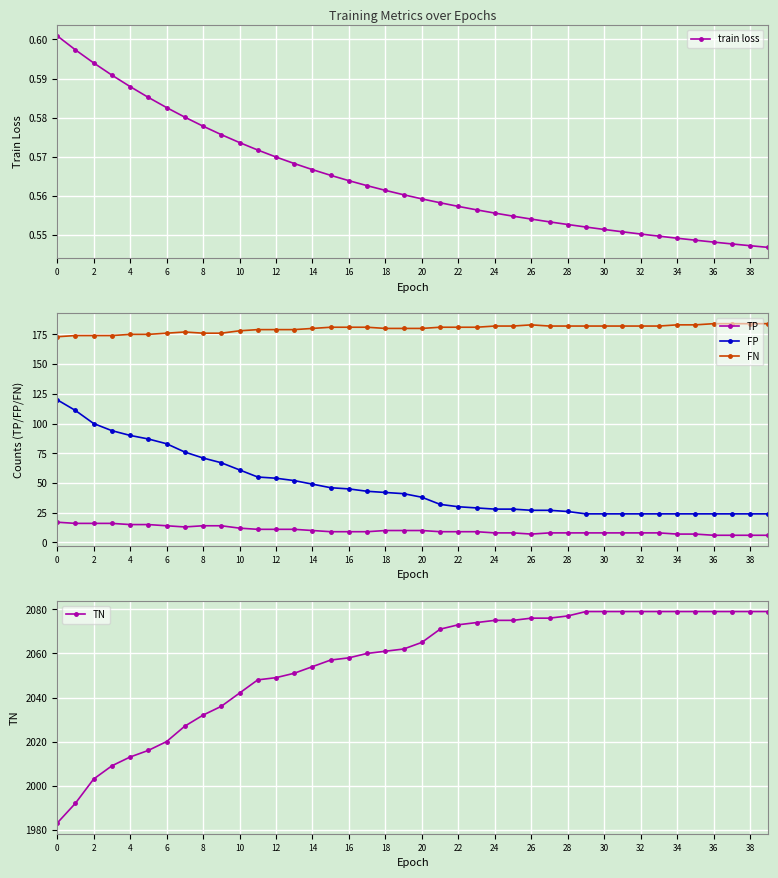

True or false: TP and FN intersect in this chart.

False